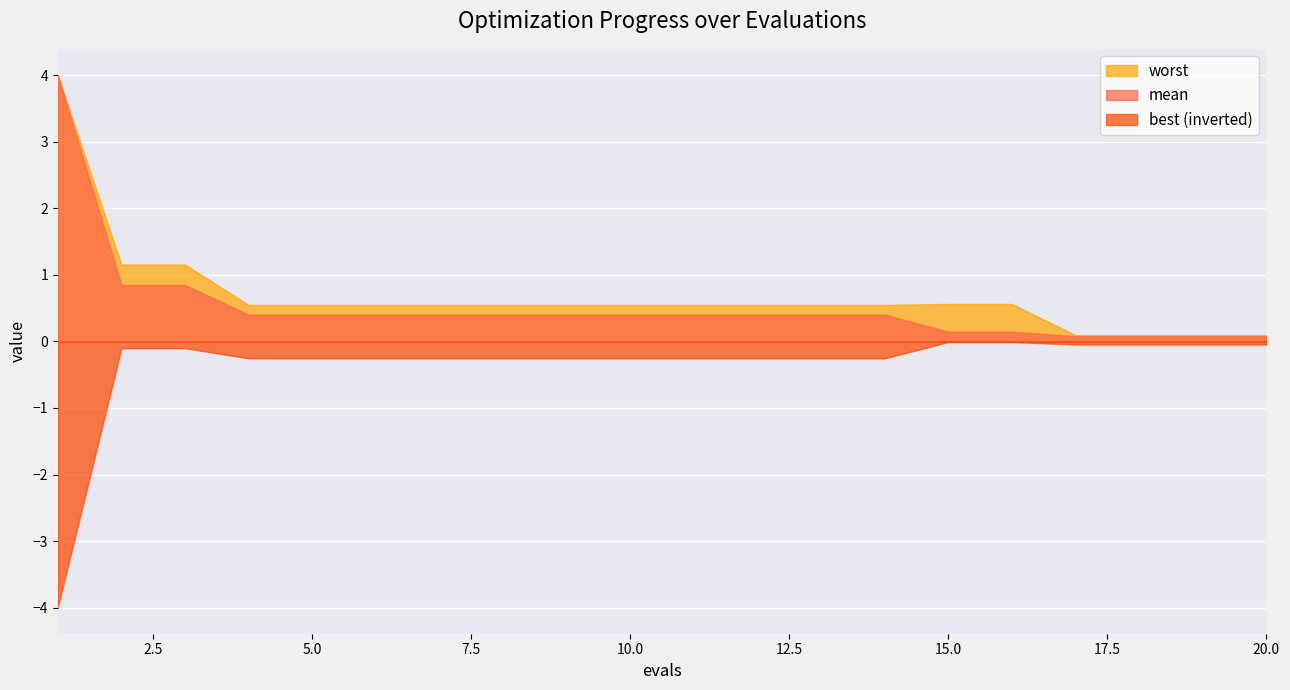

Is it true that mean equals 0.4 at 6?

True